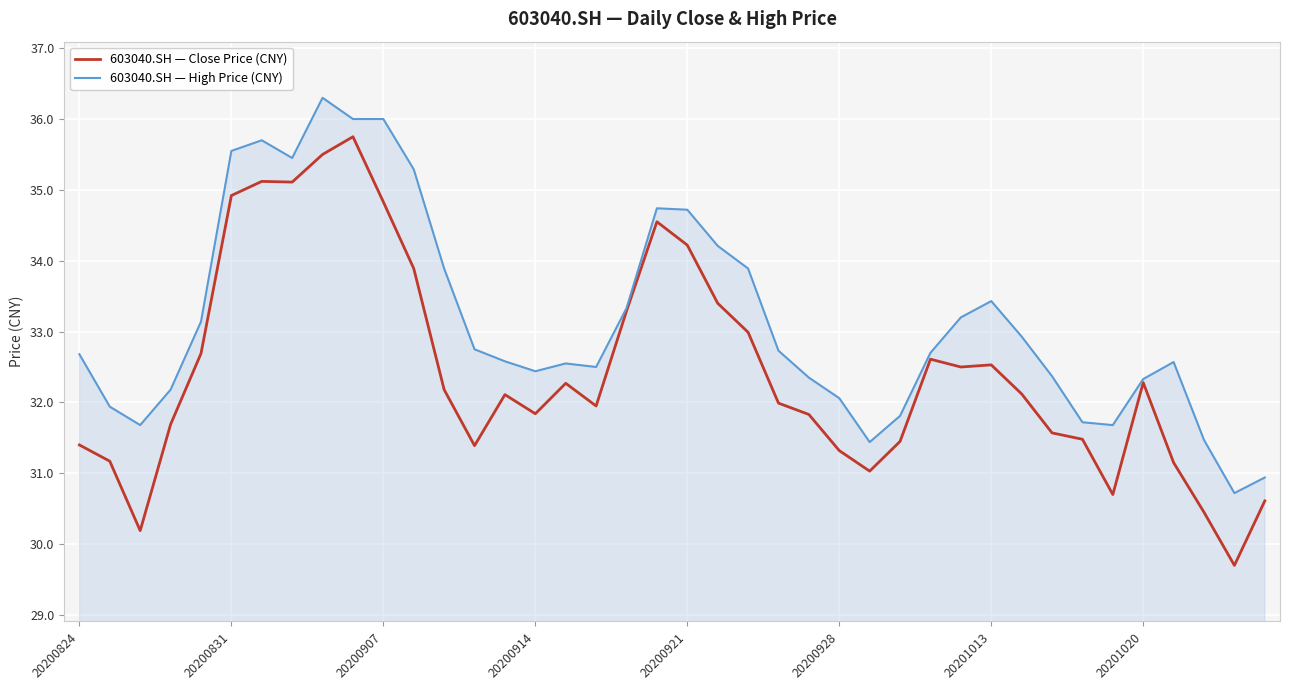

Rank the series by their maximum value, from lowest to highest.

603040.SH — Close Price (CNY), 603040.SH — High Price (CNY)